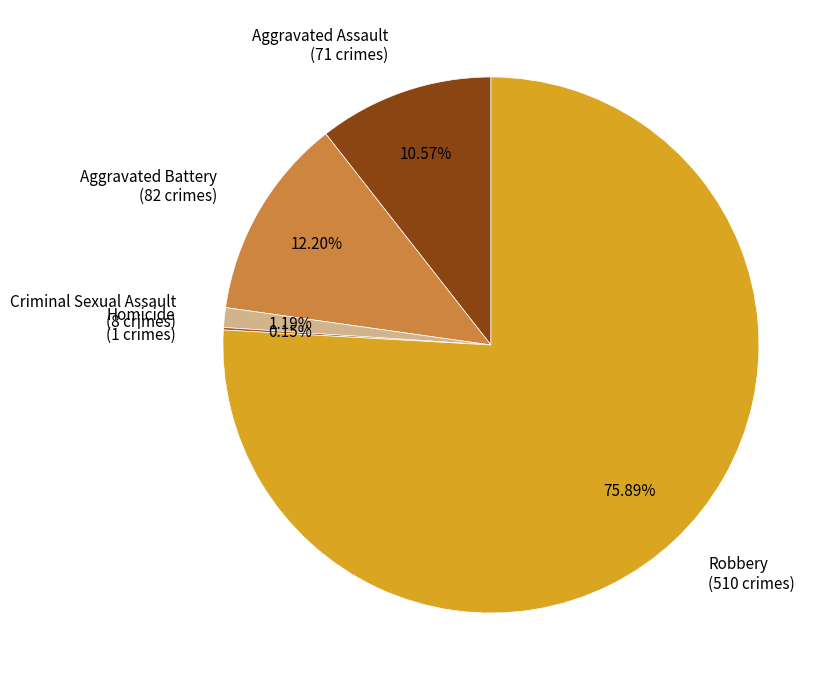

Is there any slice that represents more than half of the pie?

Yes